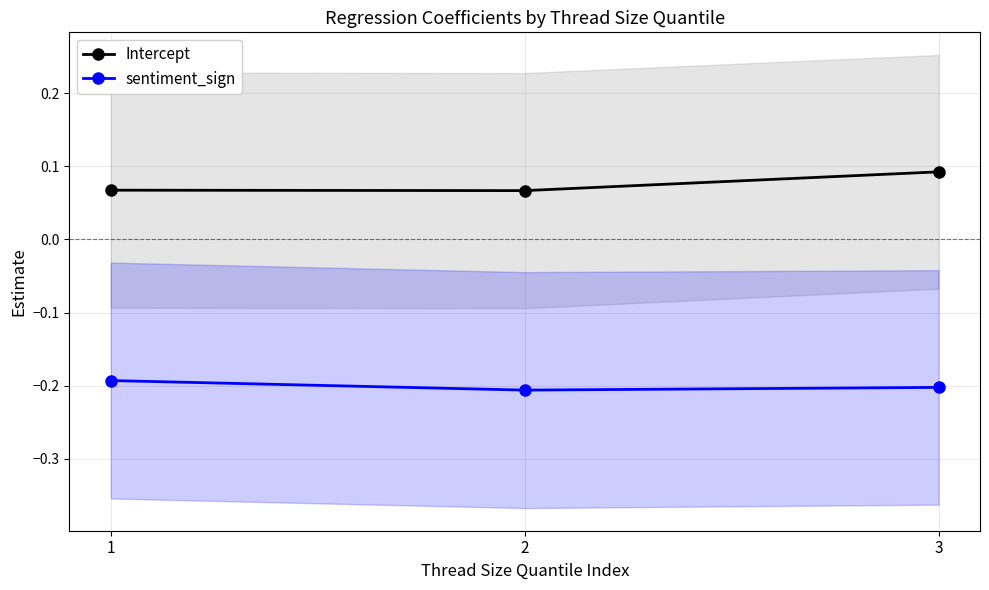

How many lines are shown in the chart?

2